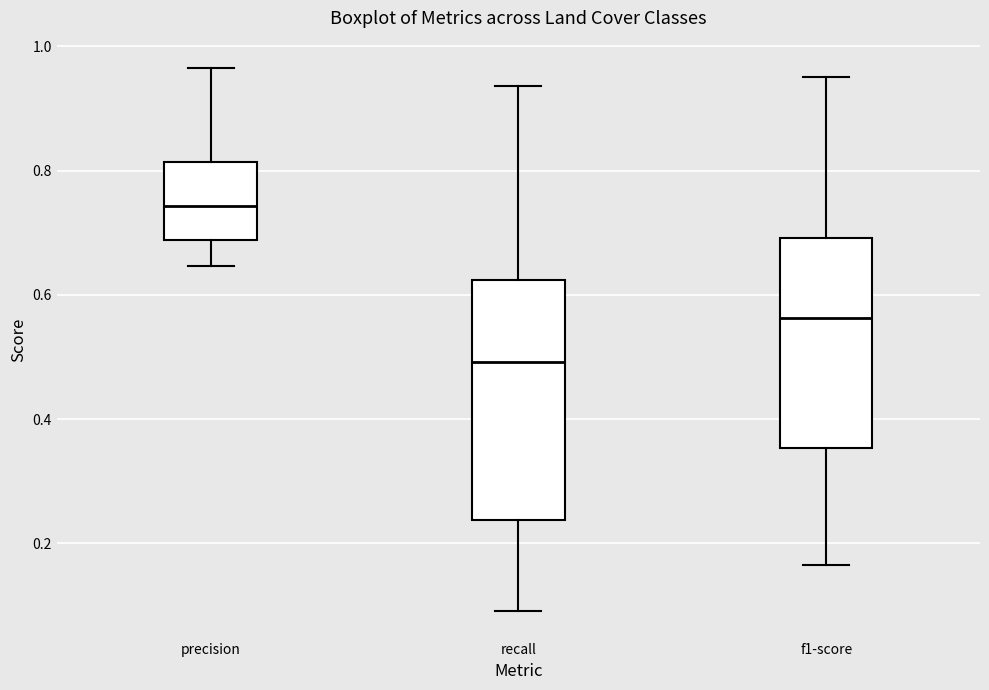

Reading left to right, read every box against the y-axis: the position of its median line, the range the box covers, and the ends of its whiskers. The values are not printed on the chart, so give them approximately, as read against the axis.

precision: median 0.74, box 0.68 to 0.82, whiskers 0.64 to 0.96
recall: median 0.50, box 0.24 to 0.62, whiskers 0.10 to 0.94
f1-score: median 0.56, box 0.36 to 0.70, whiskers 0.16 to 0.96